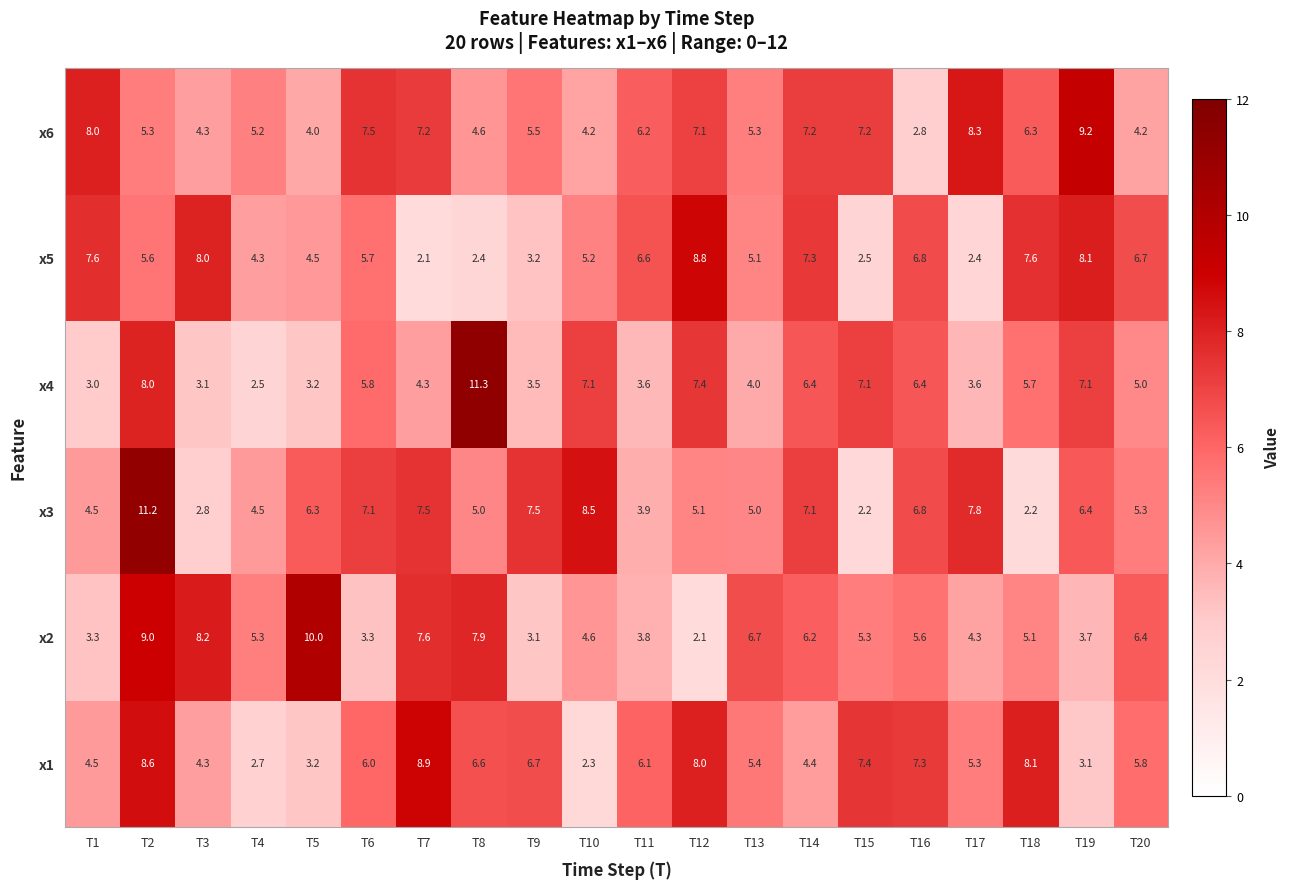

Count the number of data series in this chart.

6